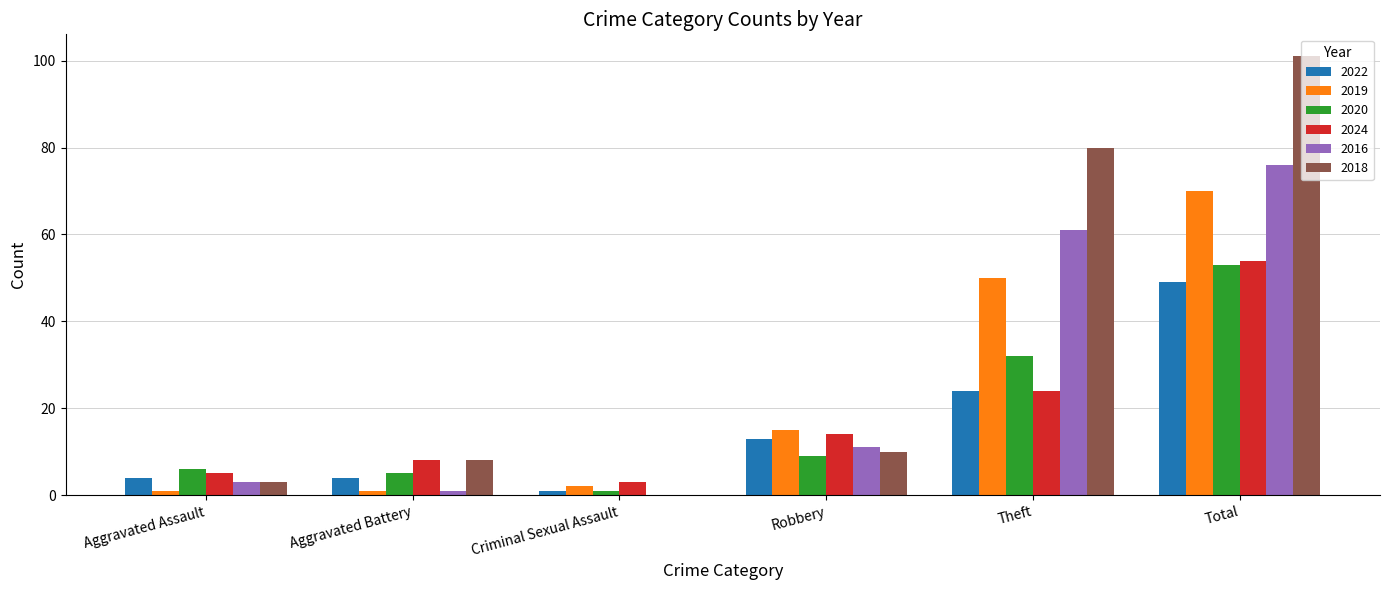

What is the average value of the 2016 series?

25